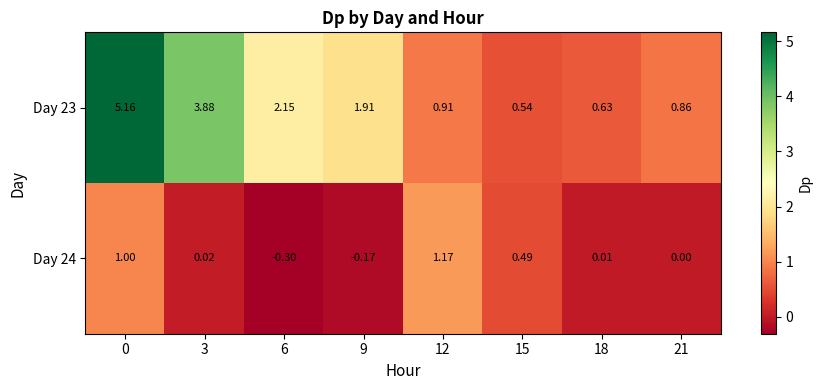

Is the value of Day 24 at 12 greater than the value of Day 23 at 18?

Yes